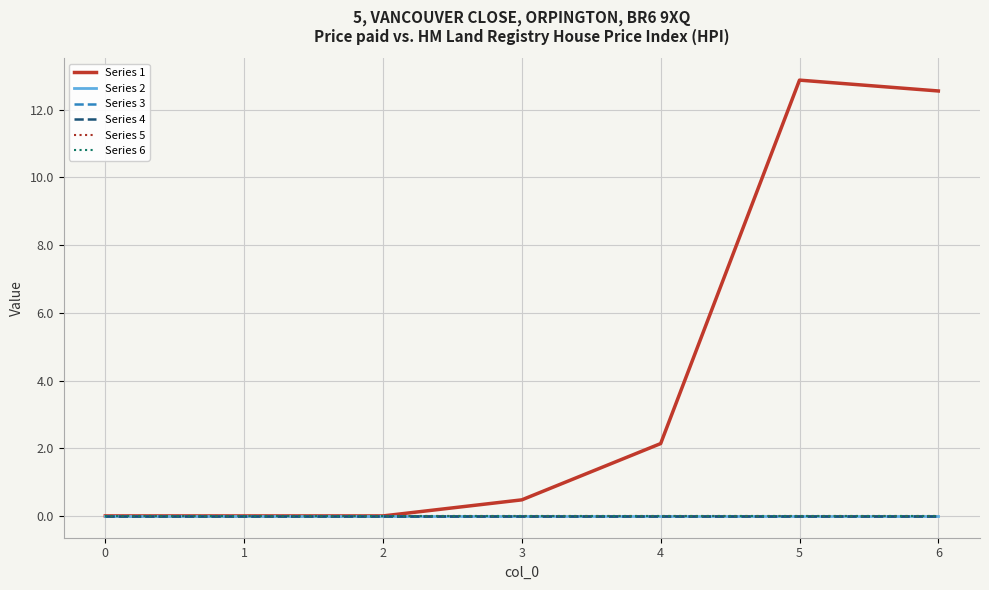

What is the greatest value displayed?

12.9